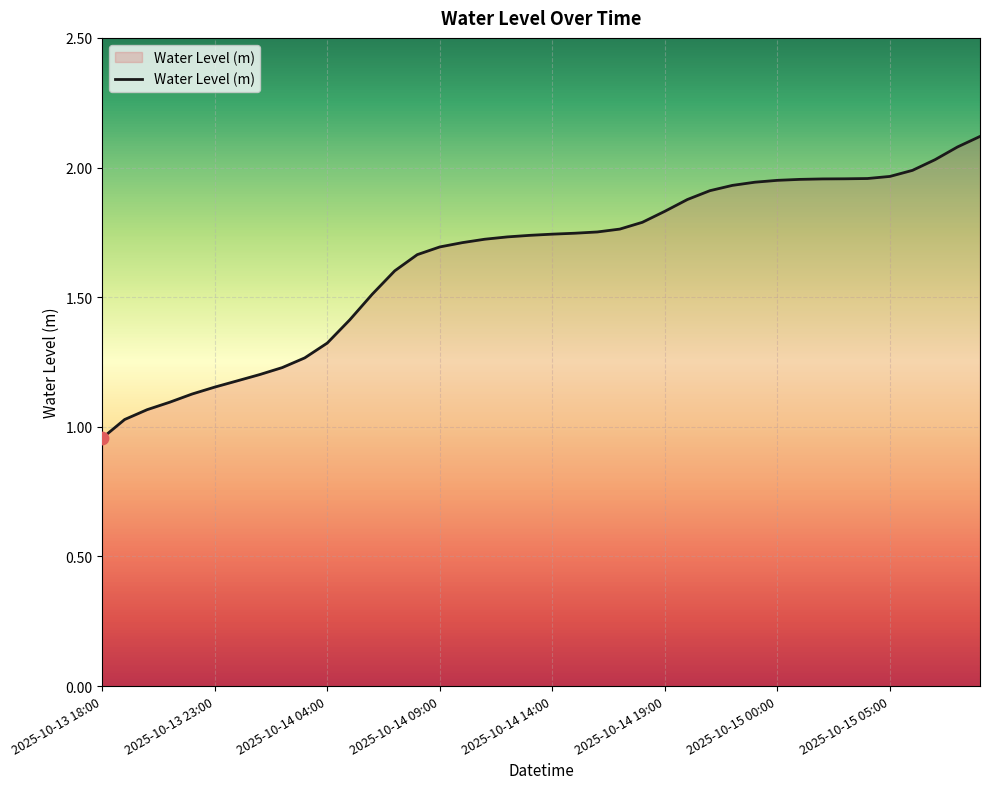

What is the maximum value shown in the chart?

2.1